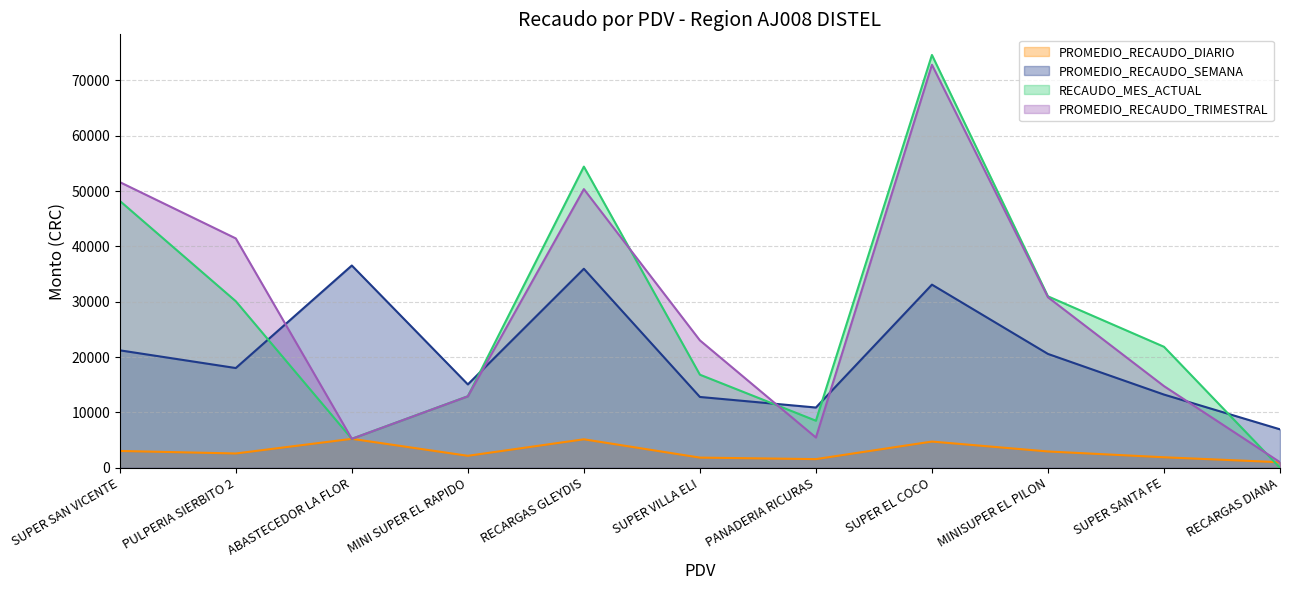

What is the sum of the RECAUDO_MES_ACTUAL values at RECARGAS DIANA and ABASTECEDOR LA FLOR?

5221.2